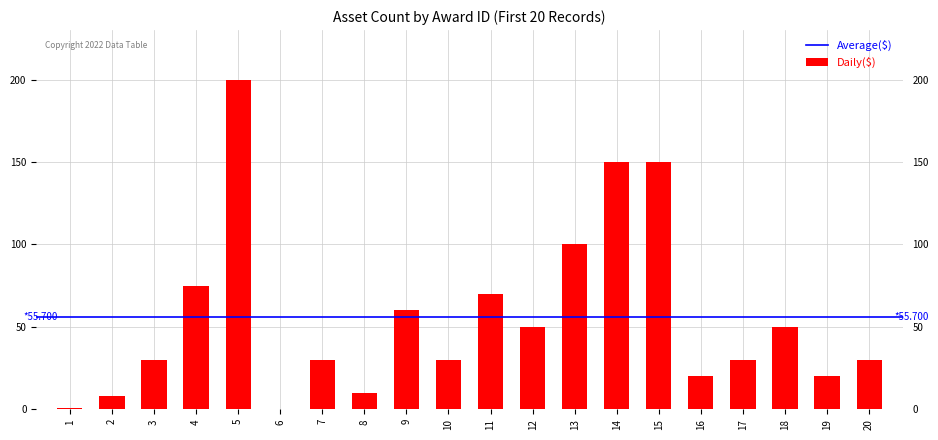

The chart shows a value of 97 at 9. True or false?

False